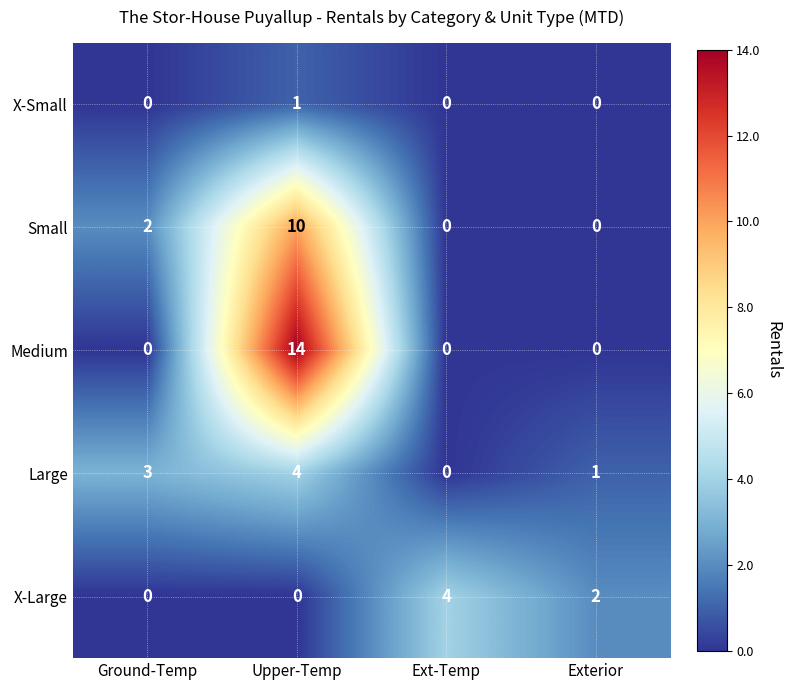

Reading left to right, extract all data points from this chart.

X-Small: Ground-Temp=0	Upper-Temp=1	Ext-Temp=0	Exterior=0
Small: Ground-Temp=2	Upper-Temp=10	Ext-Temp=0	Exterior=0
Medium: Ground-Temp=0	Upper-Temp=14	Ext-Temp=0	Exterior=0
Large: Ground-Temp=3	Upper-Temp=4	Ext-Temp=0	Exterior=1
X-Large: Ground-Temp=0	Upper-Temp=0	Ext-Temp=4	Exterior=2